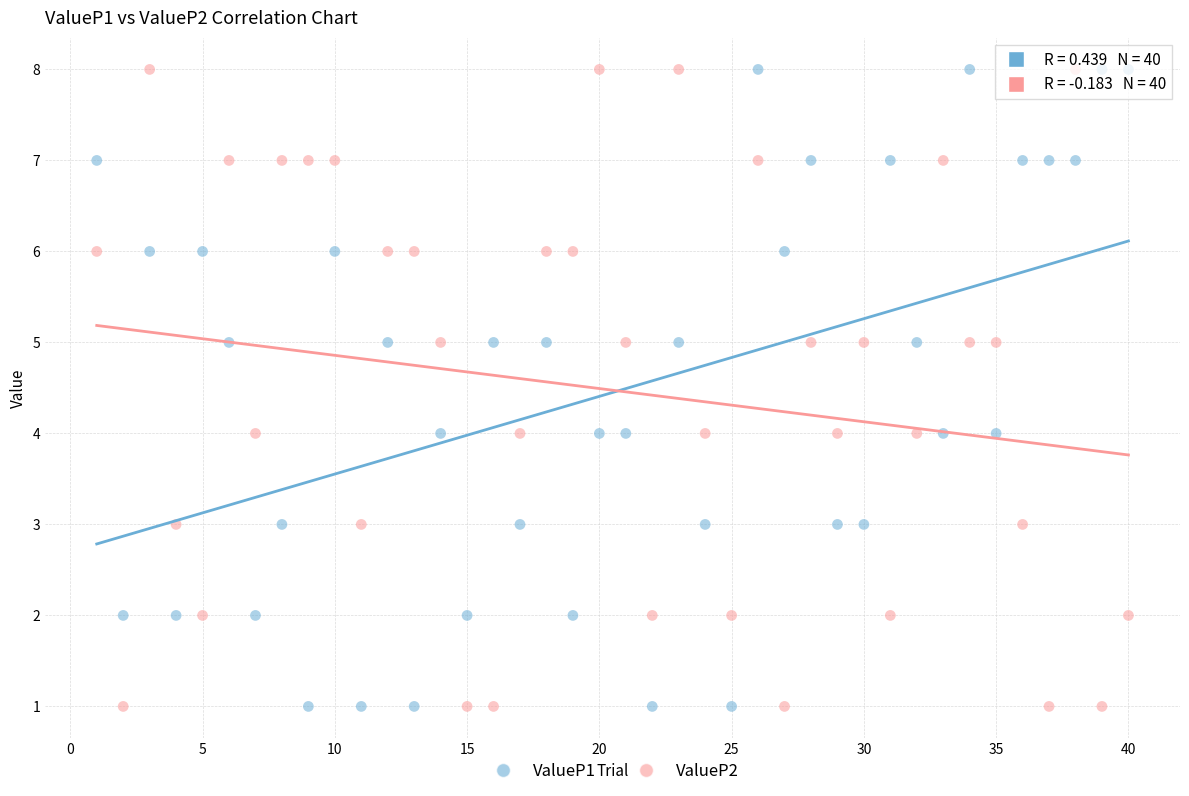

What is the X range (max minus min) for the scatter plot?

39